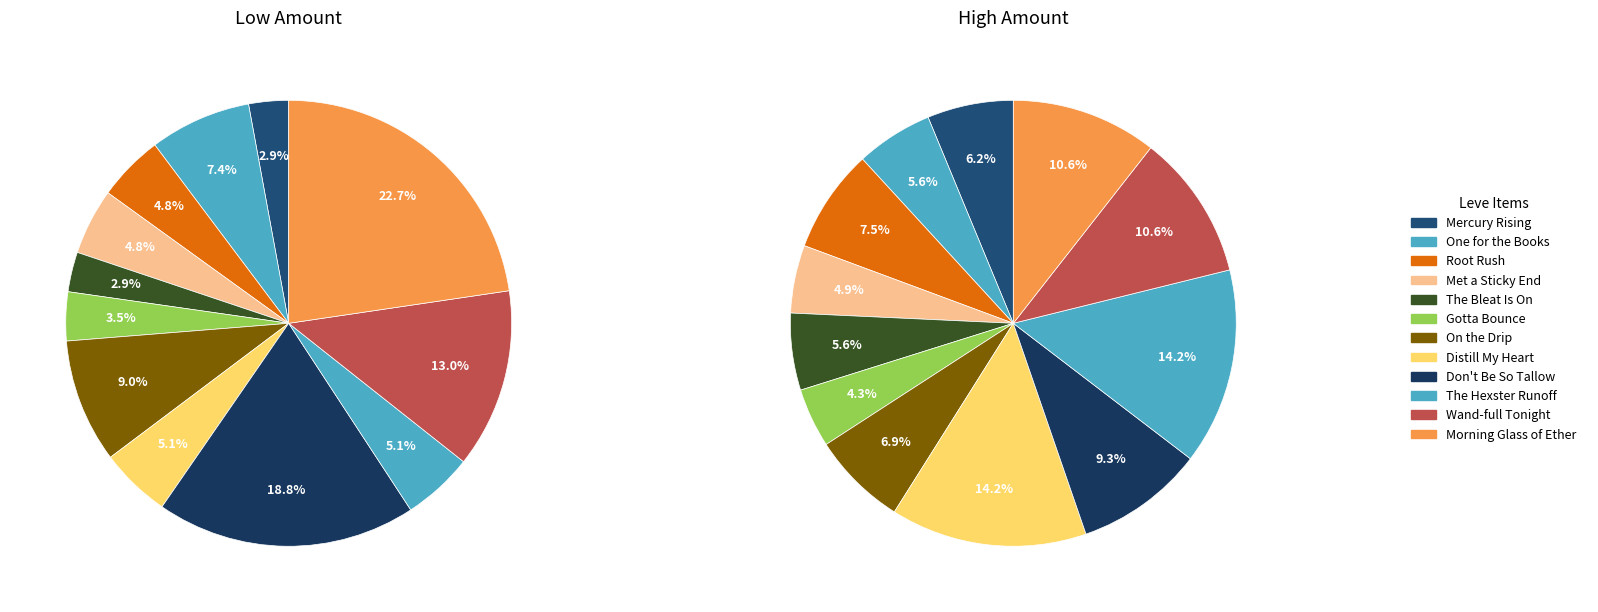

To the nearest percent, what is the difference between the largest and smallest slice percentages?

20%